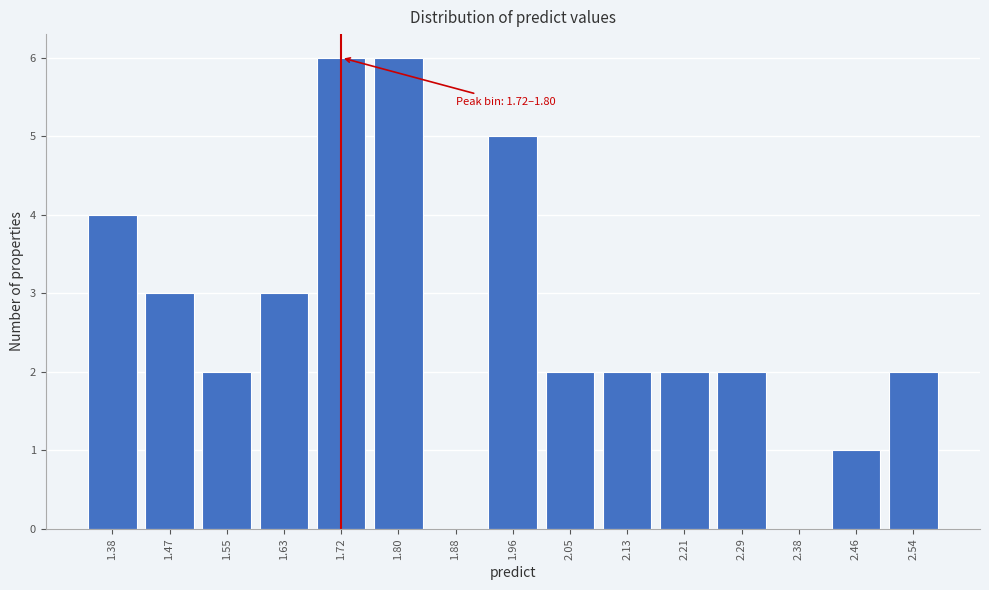

Reading left to right, extract all data points from this chart.

1.38=4	1.47=3	1.55=2	1.63=3	1.72=6	1.80=6	1.88=0	1.96=5	2.05=2	2.13=2	2.21=2	2.29=2	2.38=0	2.46=1	2.54=2